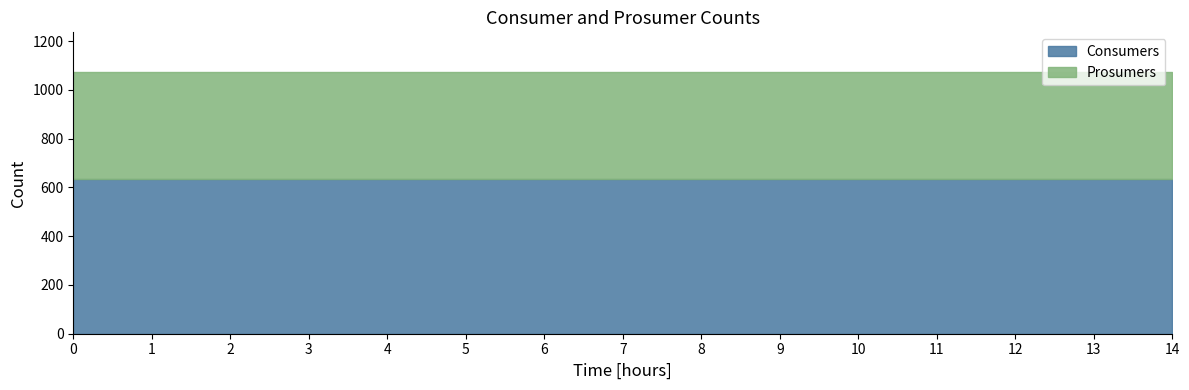

What is the highest value of the Consumers series?

635